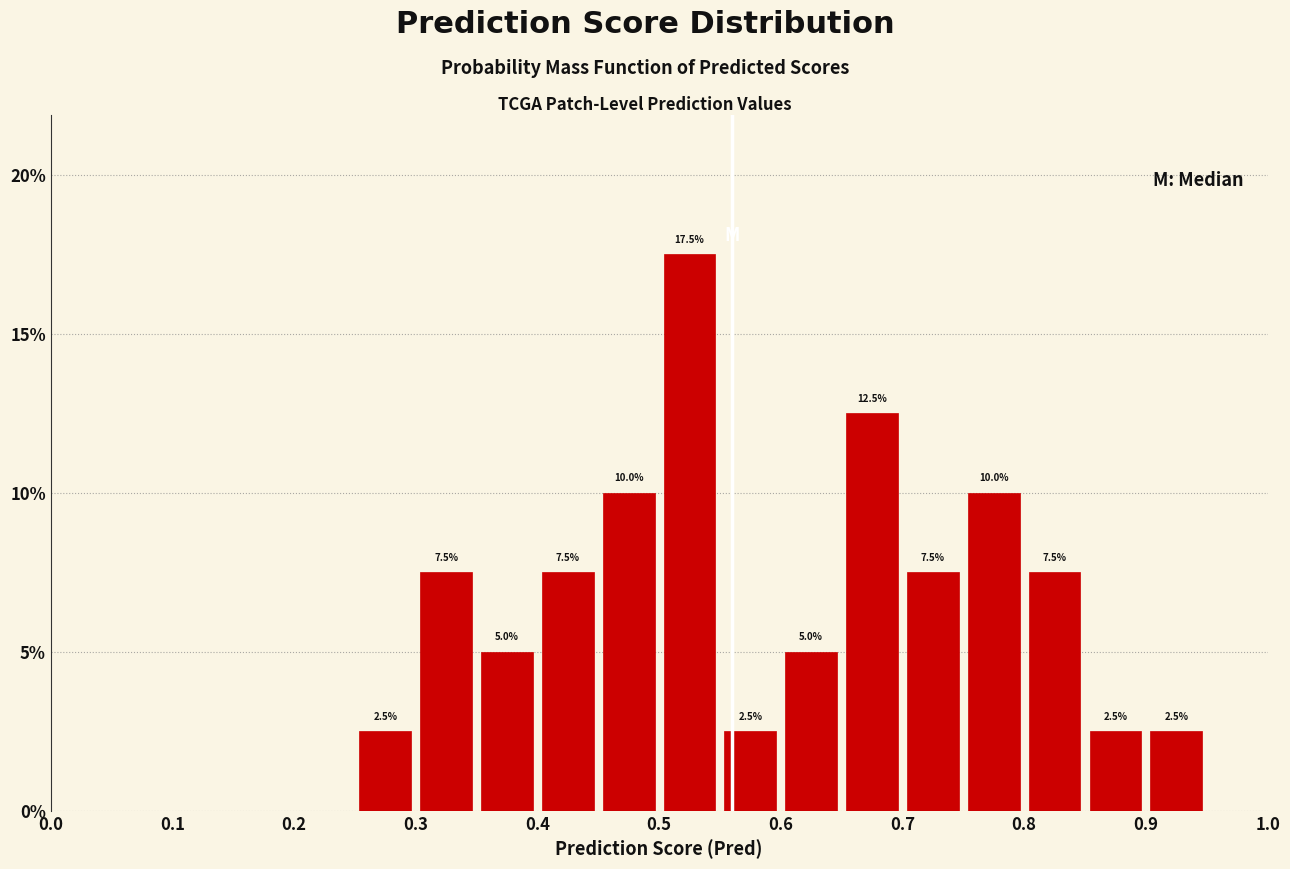

Which range on the x-axis has the tallest bar?

0.50 to 0.55